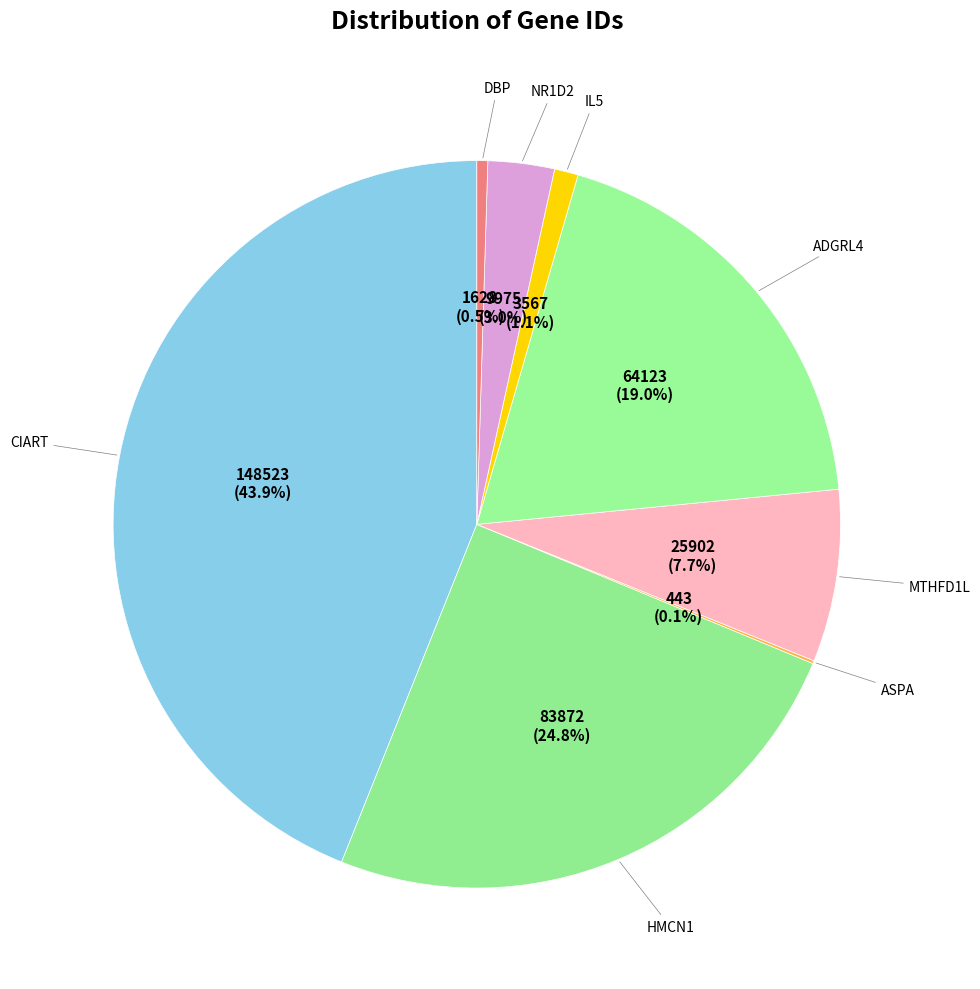

What is the smallest slice in the pie chart?

ASPA